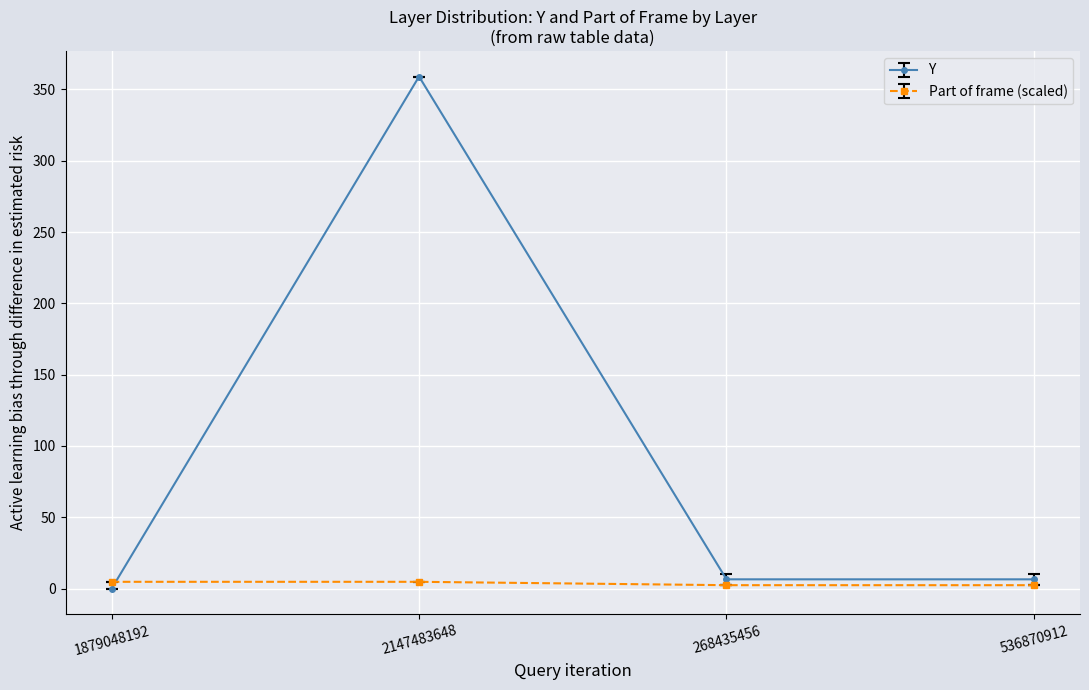

Rank the series by their maximum value, from lowest to highest.

Part of frame (scaled), Y